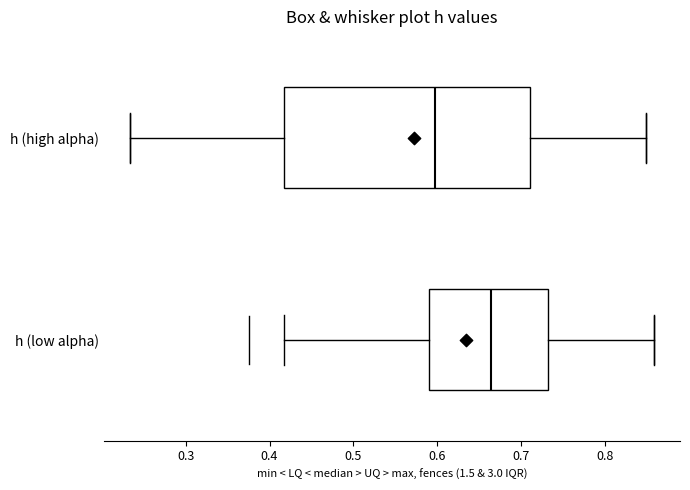

Which box's median line is the furthest to the right?

h (low alpha)